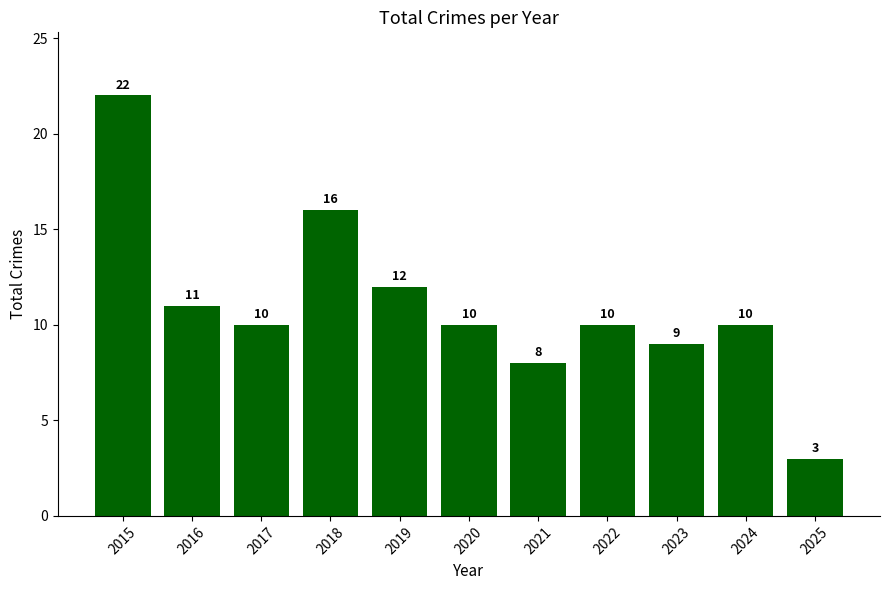

Reading left to right, list all the values displayed in this chart.

22	11	10	16	12	10	8	10	9	10	3